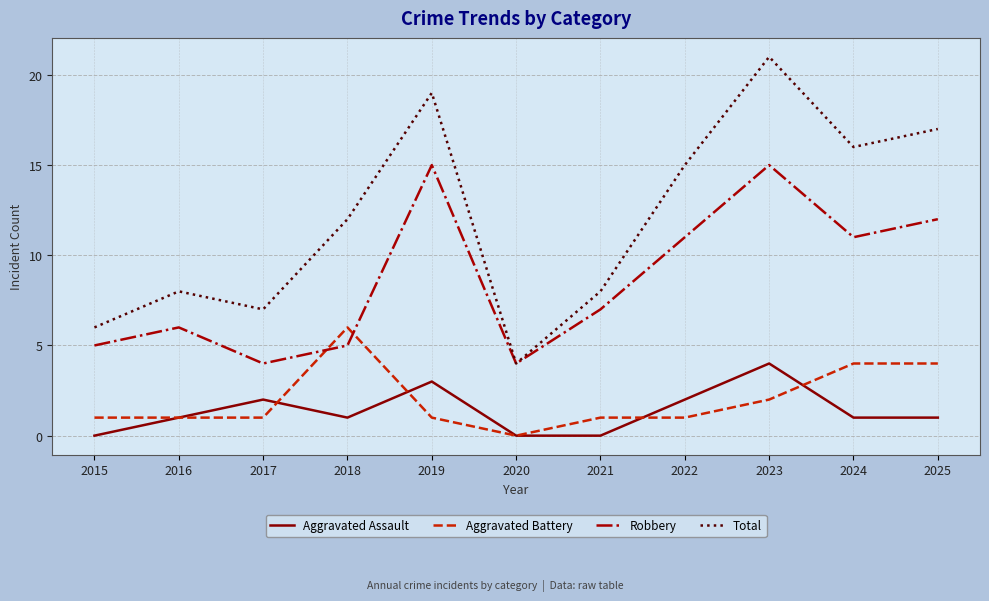

How many interior local peaks does the Robbery series have?

3